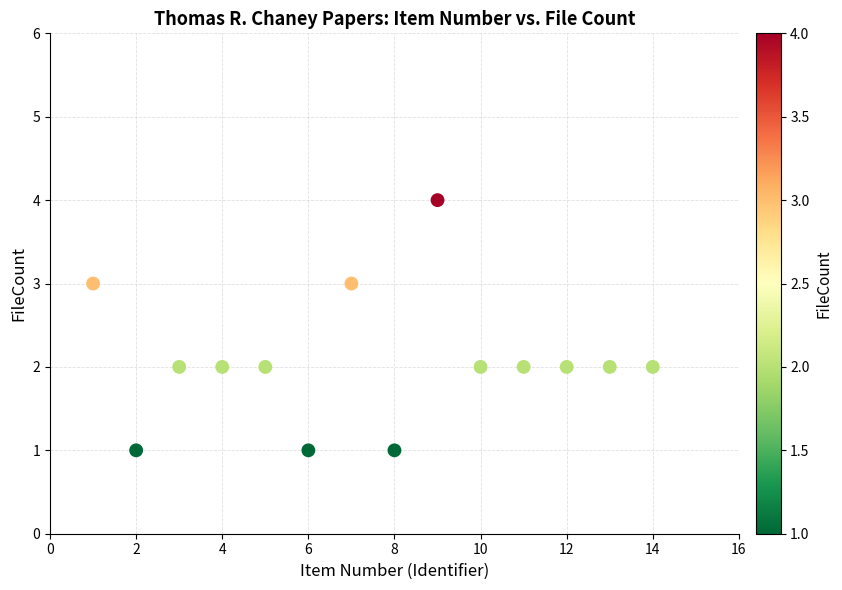

What is the range of Y values (max minus min)?

3